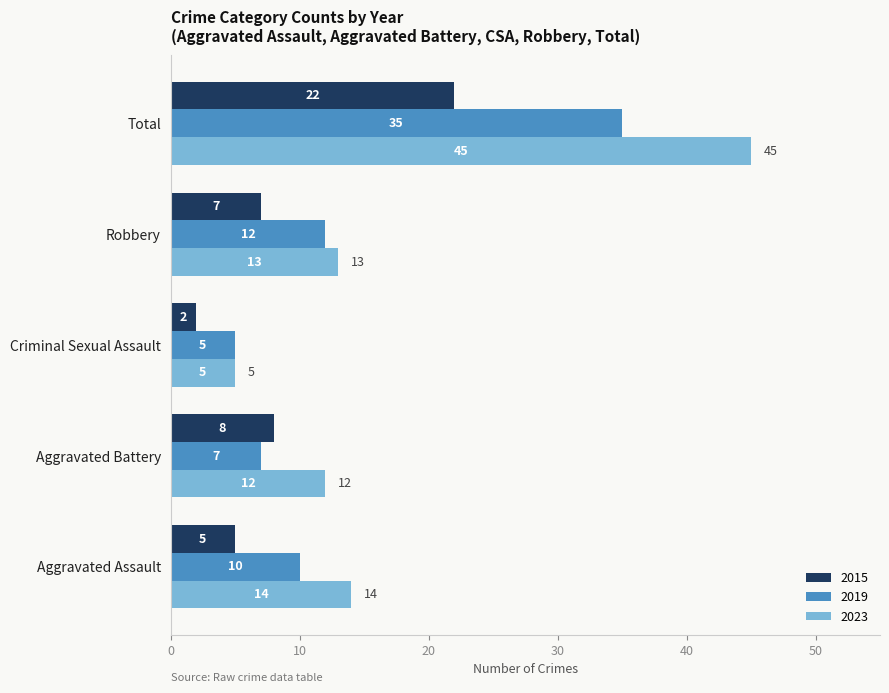

What are all the series names shown in the legend?

2015, 2019, 2023